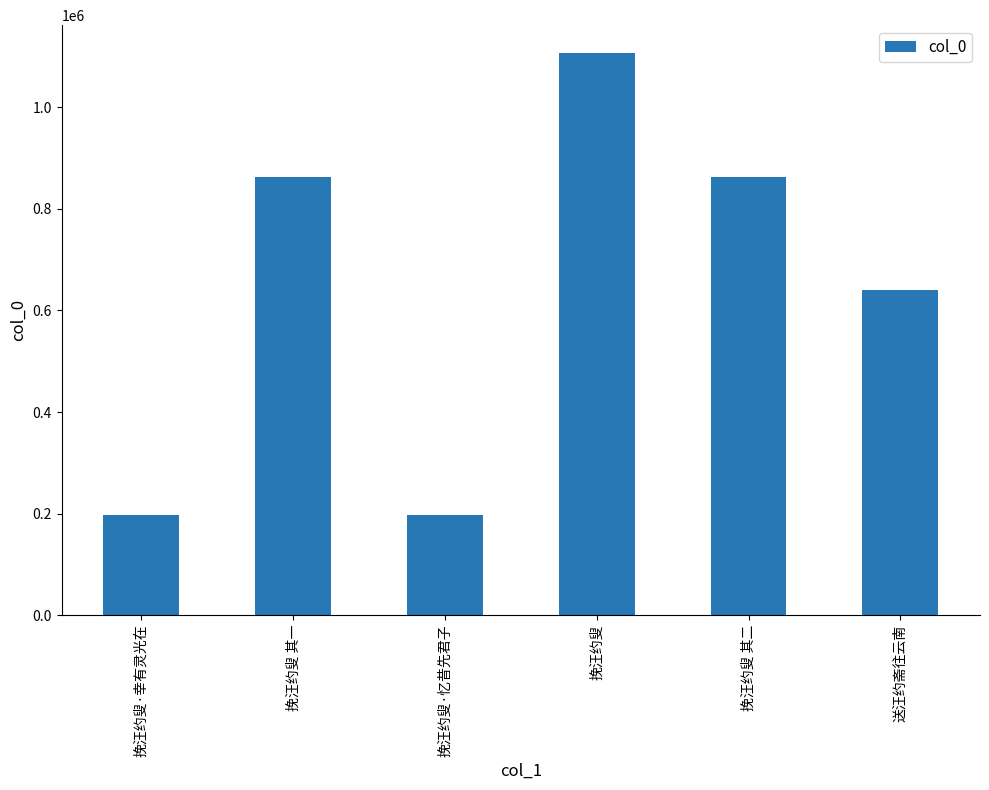

Are the bars grouped side by side (vs. stacked)?

No